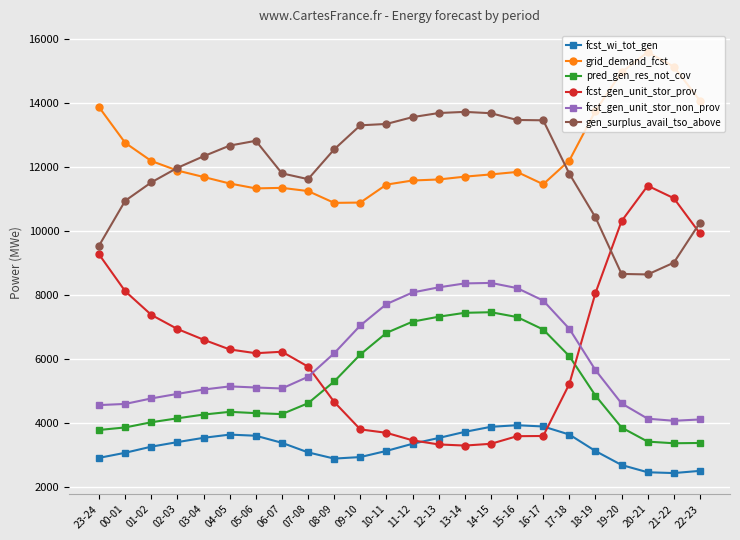

What is the difference between the maximum and minimum values in the pred_gen_res_not_cov series?

4092